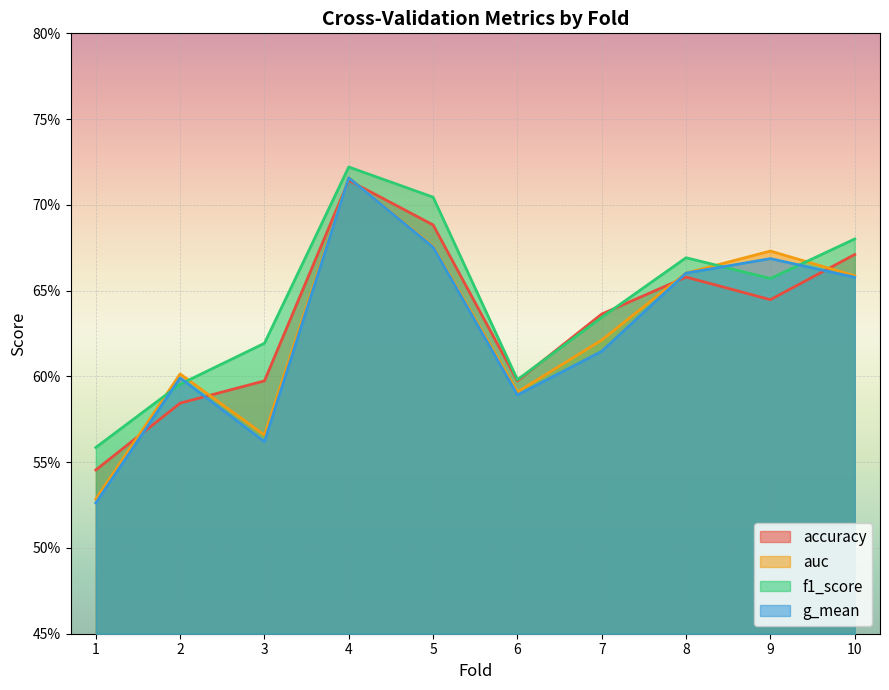

How many interior local valleys does the f1_score series have?

2